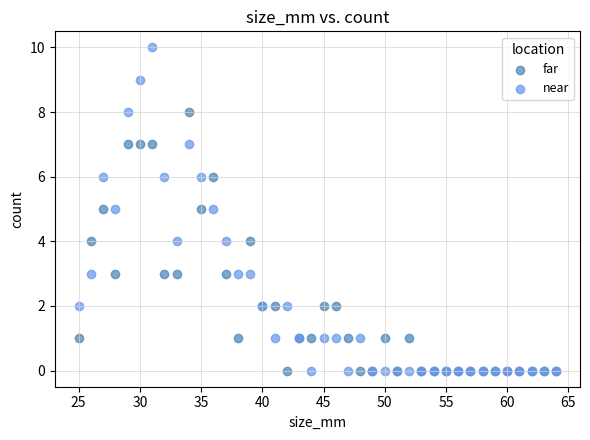

Which series contains the highest Y value?

near